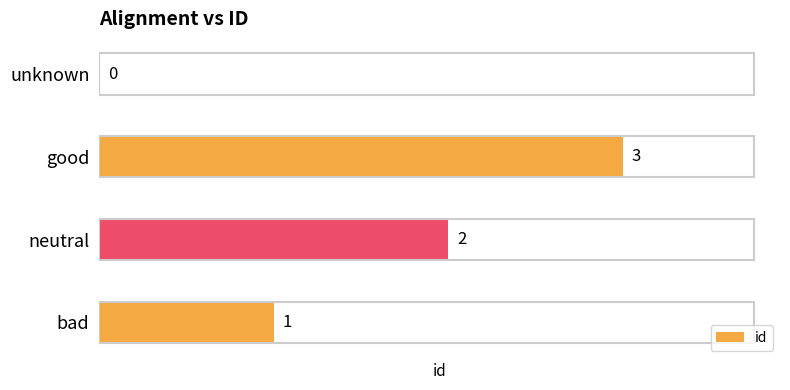

How many distinct data groups are displayed?

1